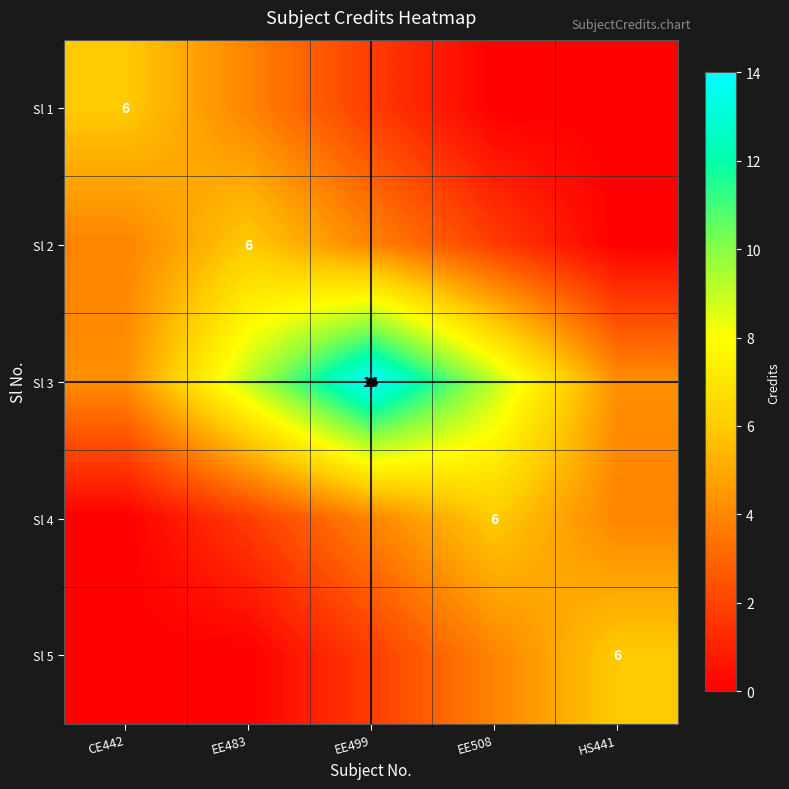

Which series has the largest total across all categories?

Sl 3